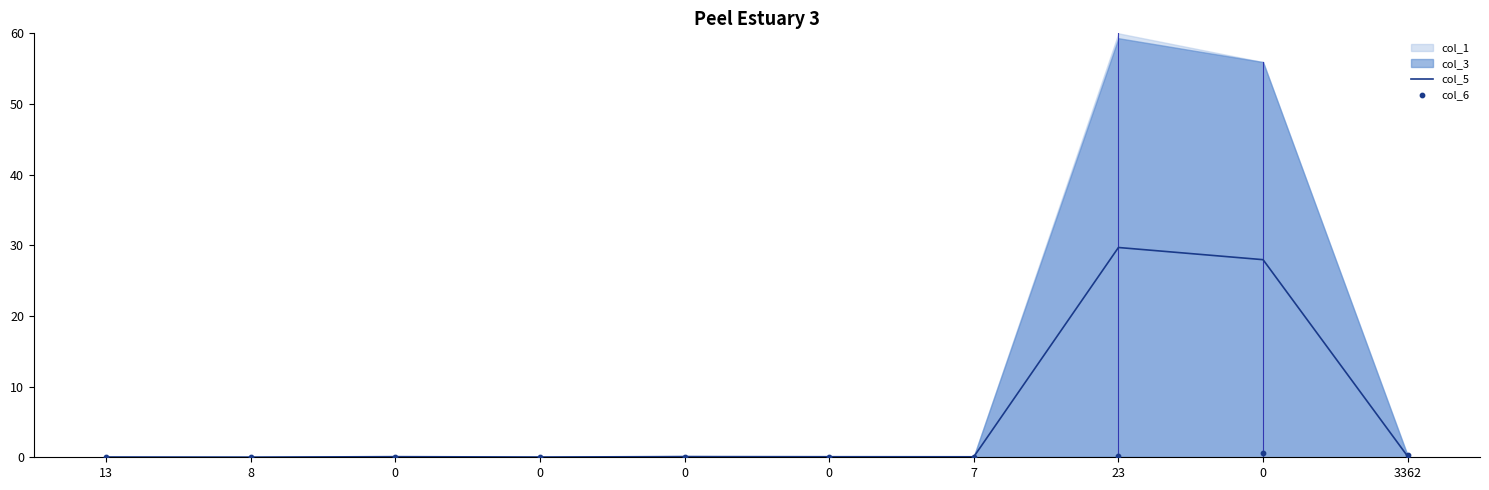

What is the total value across all series at 0?

0.1